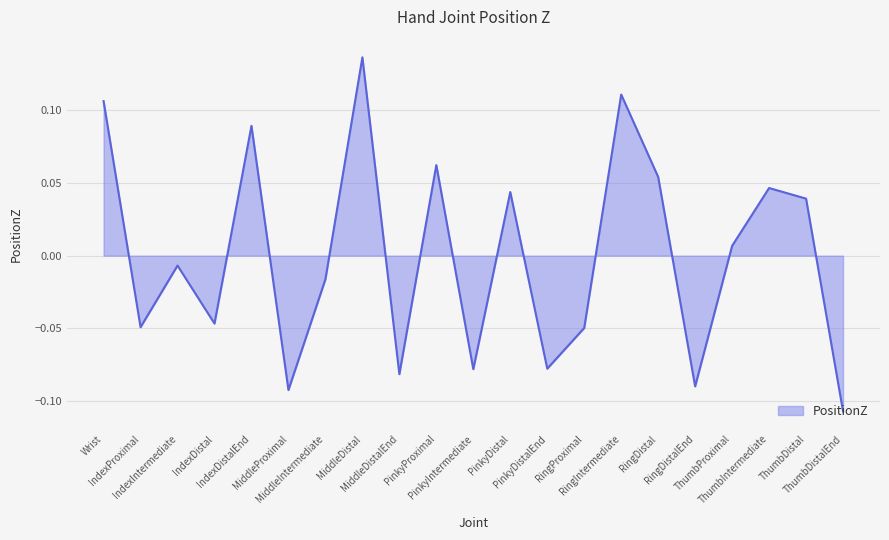

Does the chart have visible grid lines?

Yes